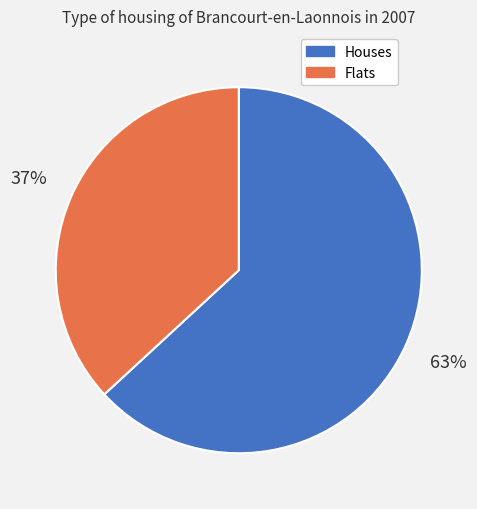

How many segments does this pie chart have?

2